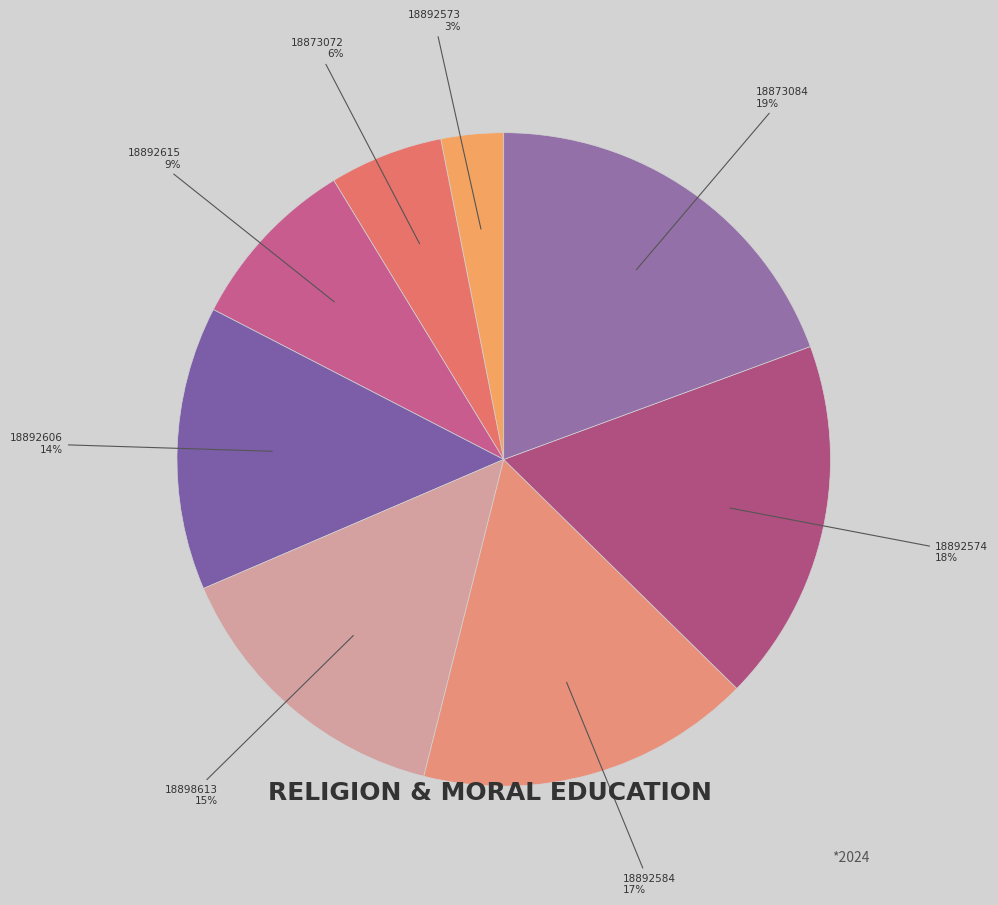

To the nearest percent, what percentage of the pie is 18892574?

18%